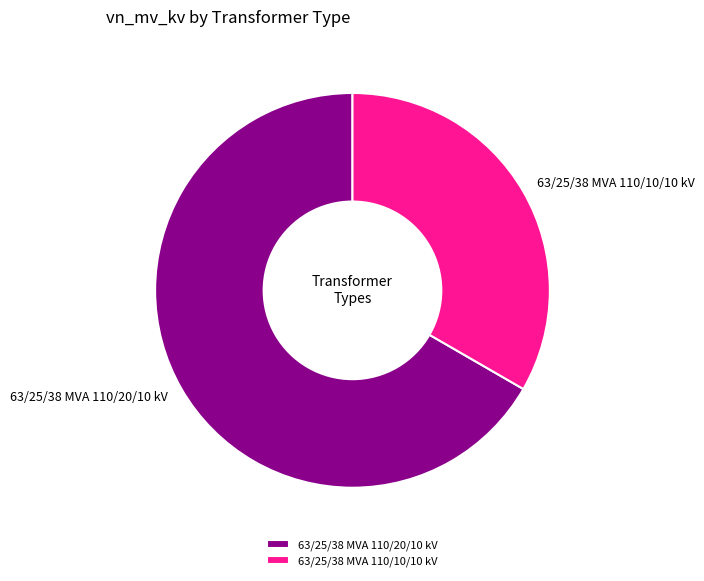

Rank the categories by value from lowest to highest.

63/25/38 MVA 110/10/10 kV, 63/25/38 MVA 110/20/10 kV